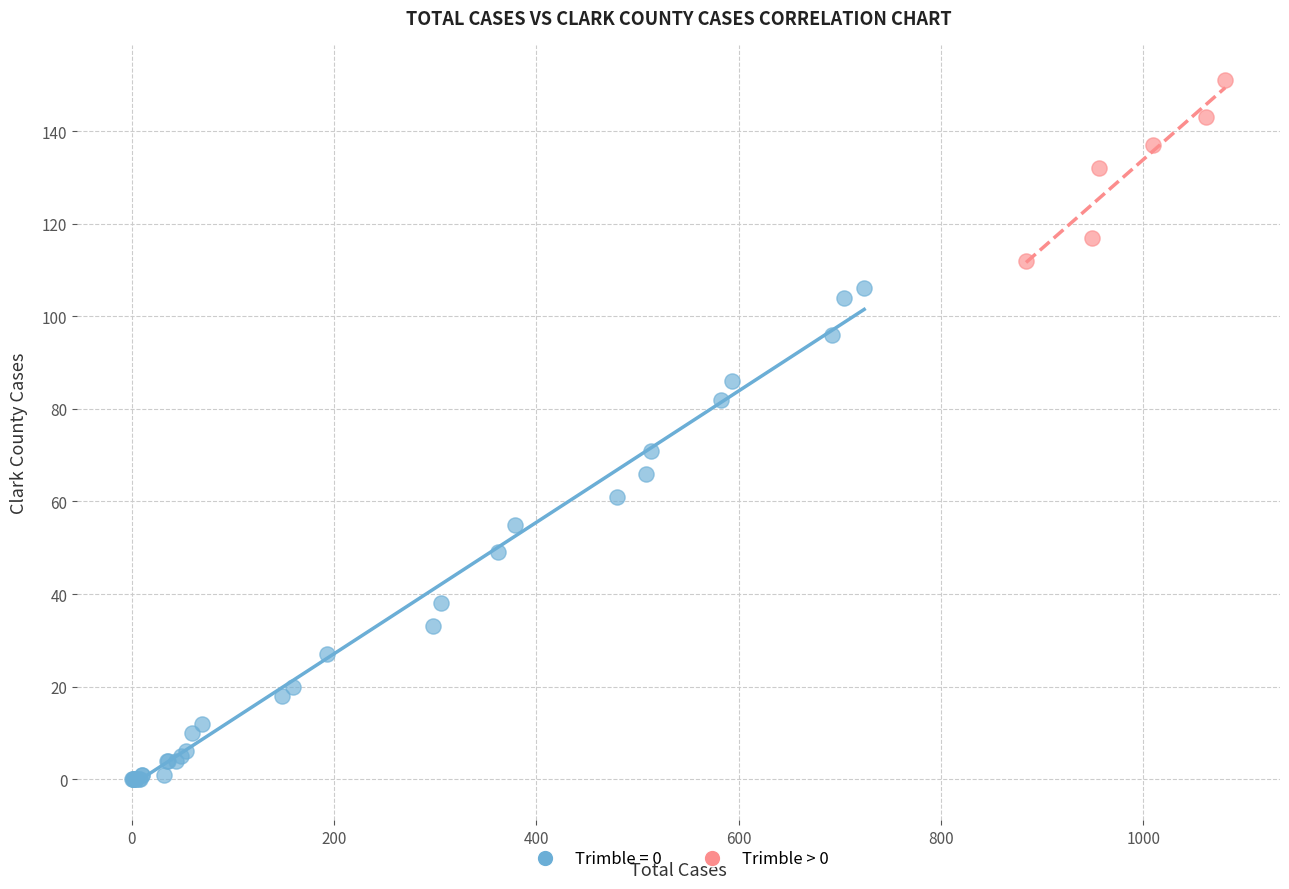

Which series has the widest spread of Y values?

Trimble = 0